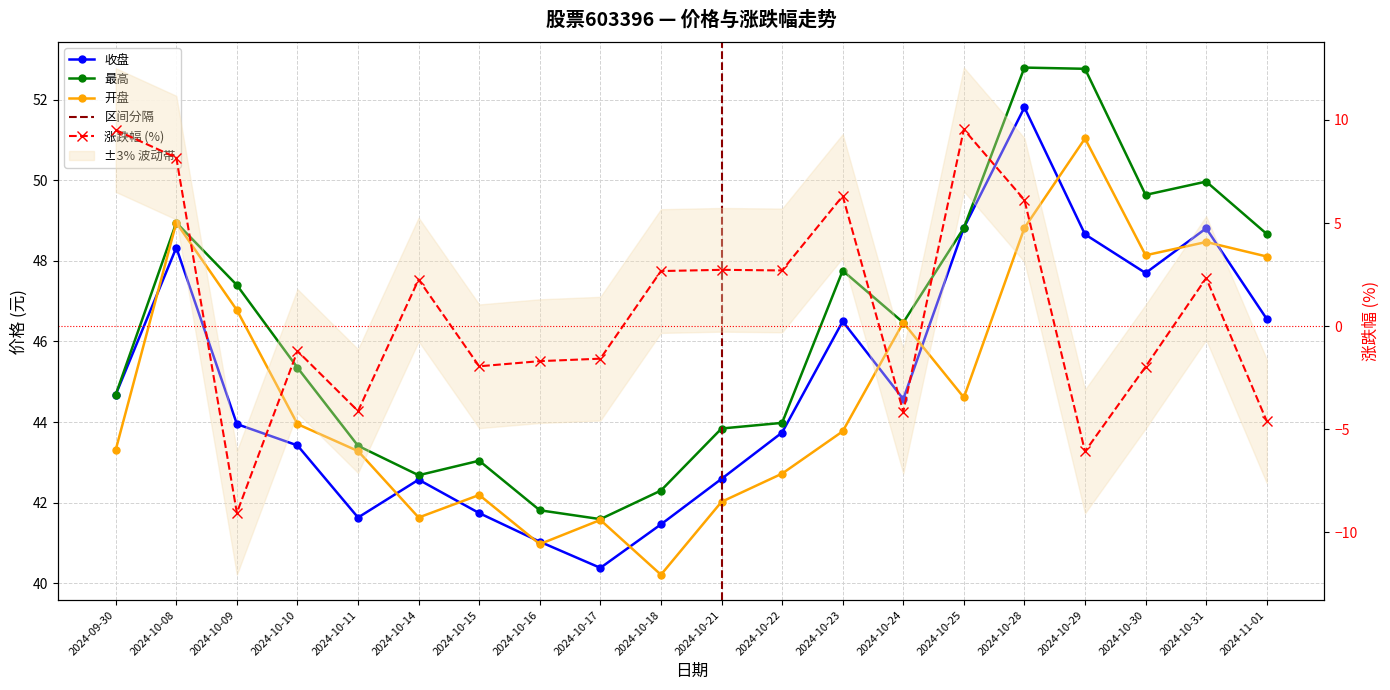

What is the minimum value for 收盘?

40.4